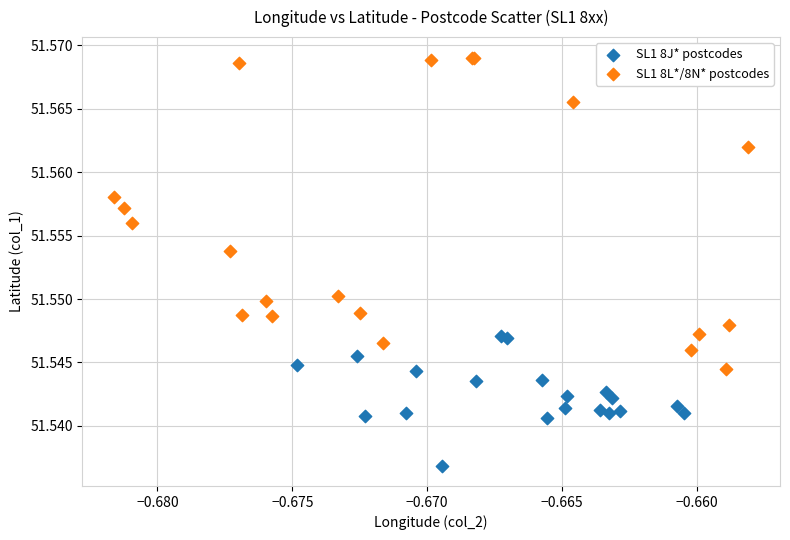

What are all the series names shown in the legend?

SL1 8J* postcodes, SL1 8L*/8N* postcodes